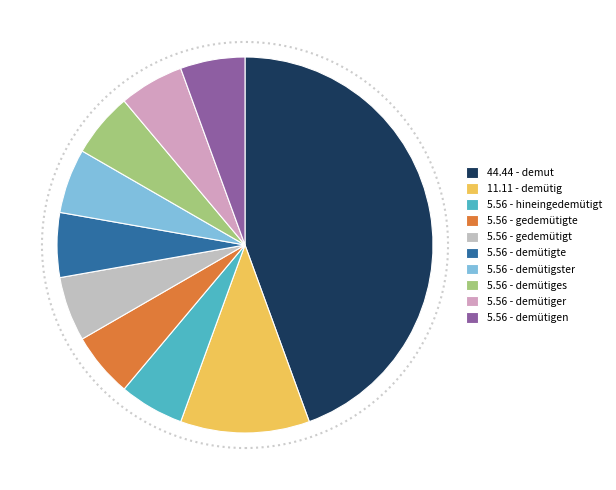

How many segments does this pie chart have?

10